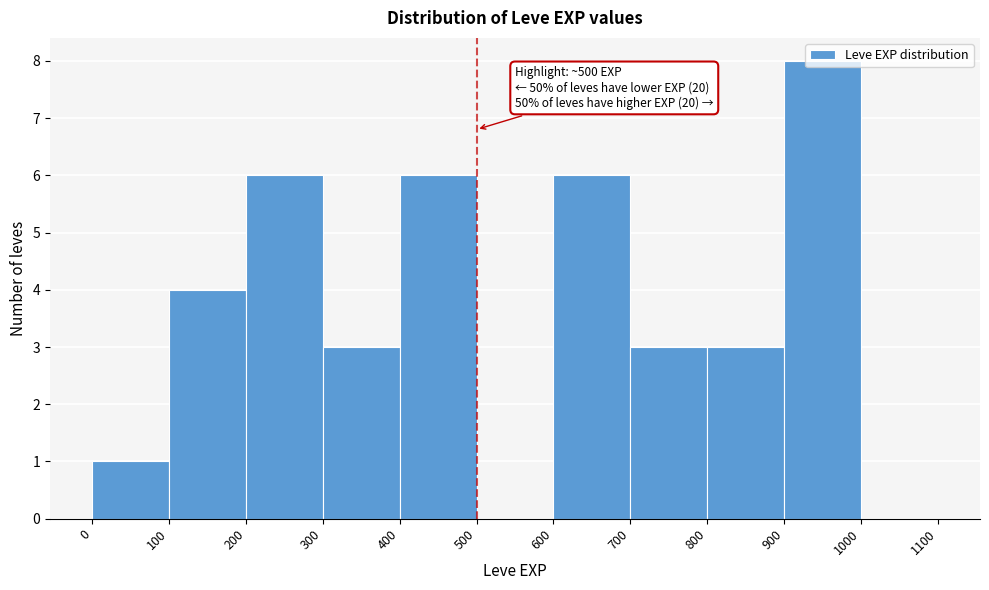

Over which range of the x-axis is the bar tallest?

900 to 1000